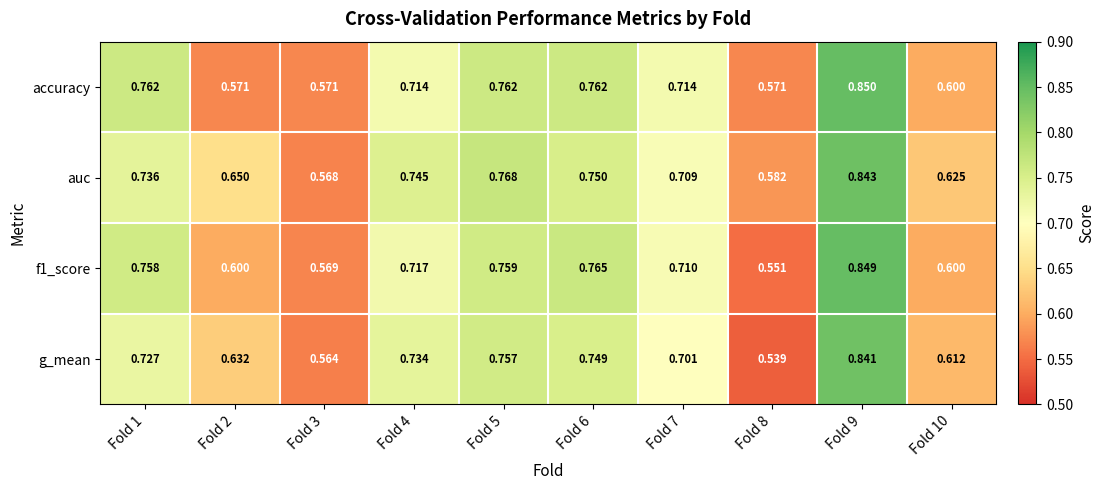

Is the value of f1_score at Fold 6 greater than the value of g_mean at Fold 9?

No